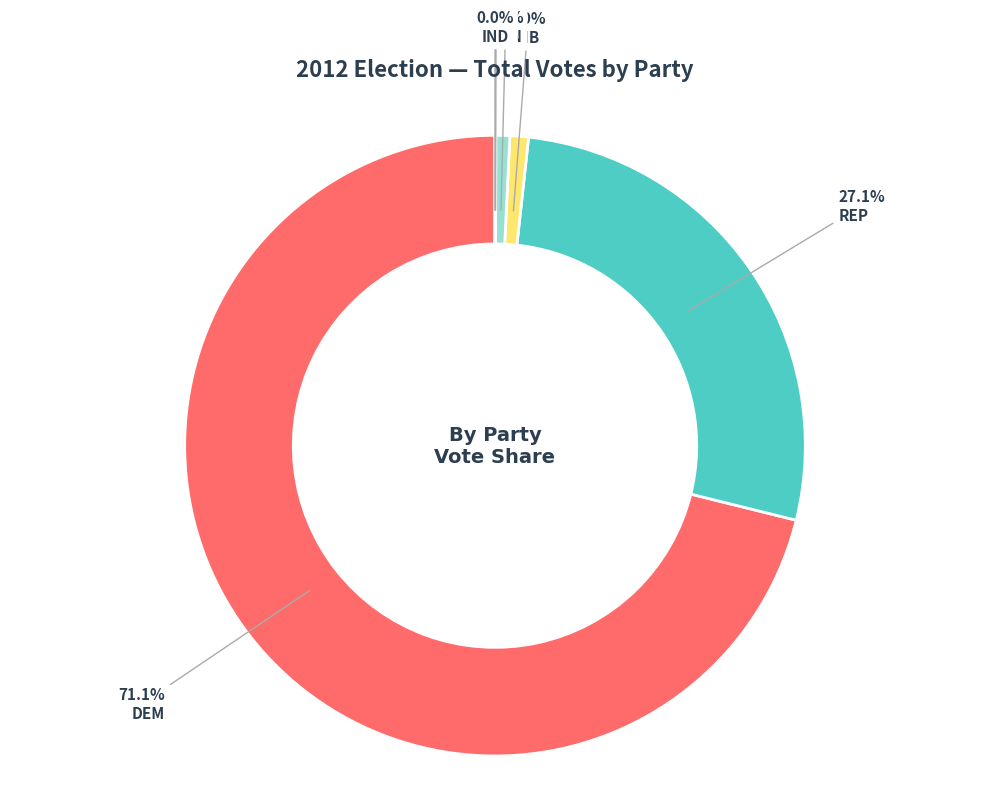

Do GRN and REP together represent more than half of the pie?

No